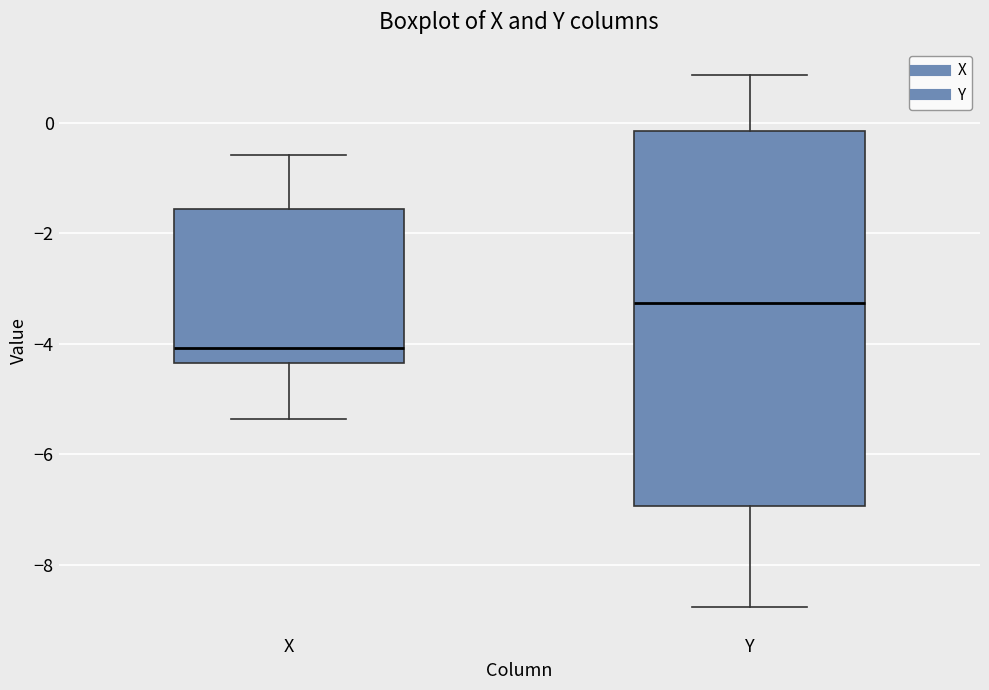

Reading left to right, transcribe this box plot: for each box, give where its median line is, the range the box spans, and where its two whiskers end, as read against the y-axis. The values are not printed on the chart, so give them approximately, as read against the axis.

X: median -4.0, box -4.4 to -1.6, whiskers -5.4 to -0.6
Y: median -3.2, box -7.0 to -0.2, whiskers -8.8 to 0.8